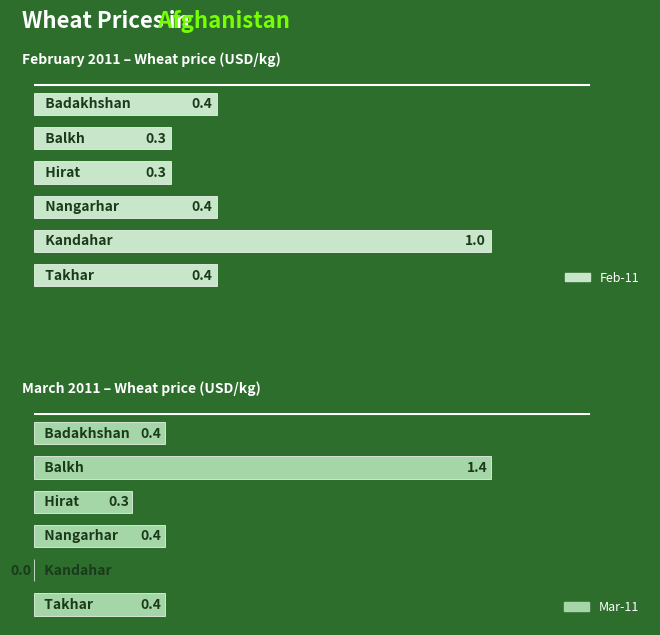

Which series has the largest total across all categories?

Mar-11